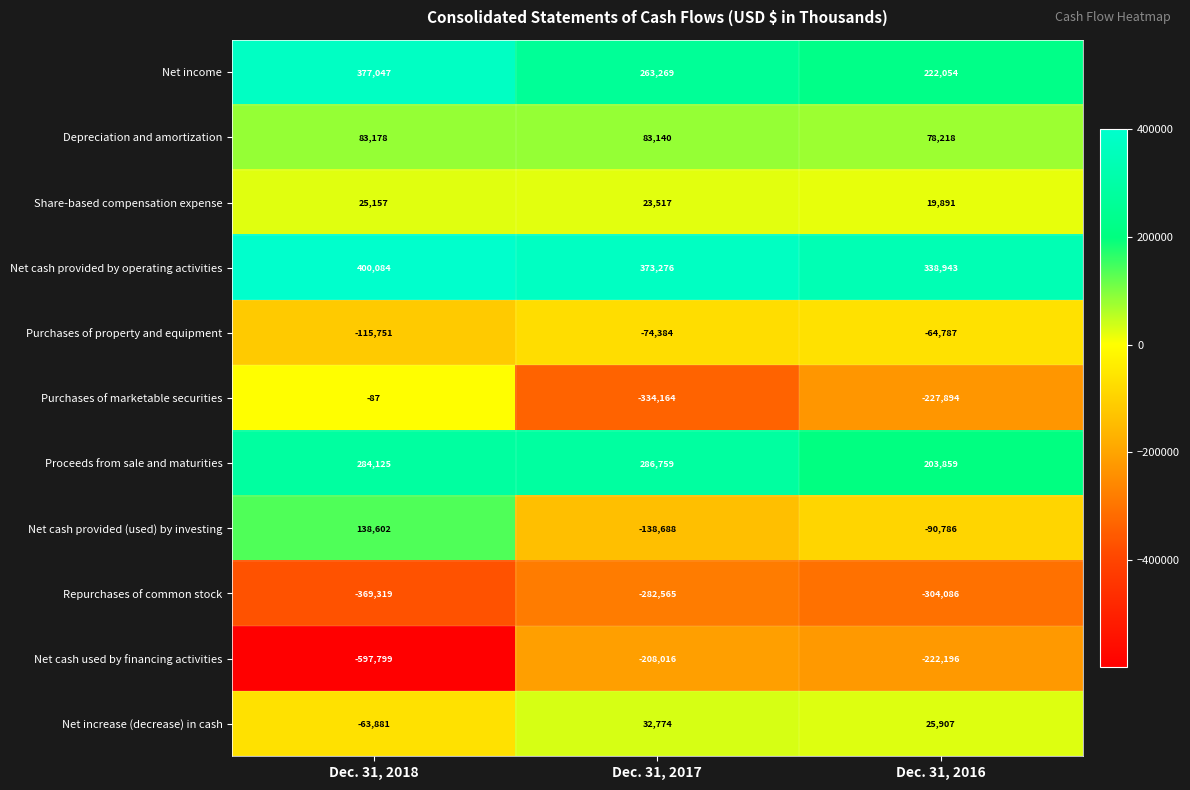

True or false: Net income has a value of 377047 at Dec. 31, 2018.

True